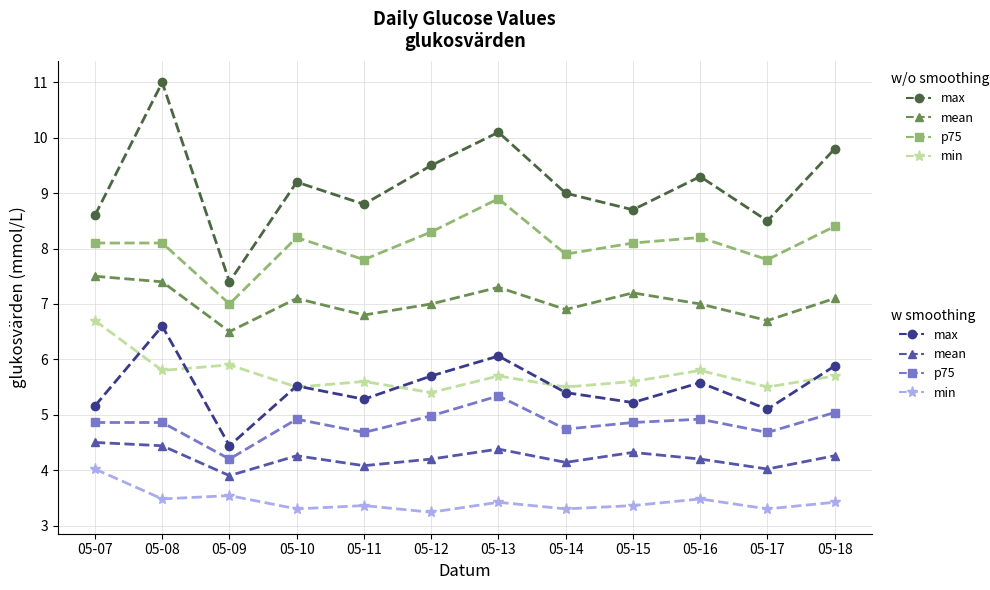

What is the spread (max minus min) of values at 05-16?

5.8